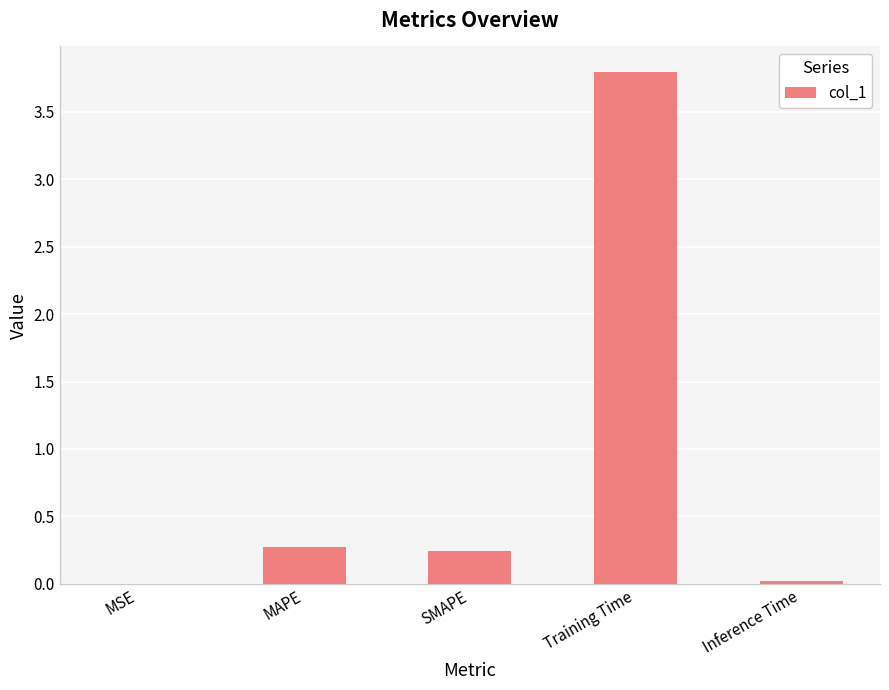

What is the greatest value displayed?

3.8